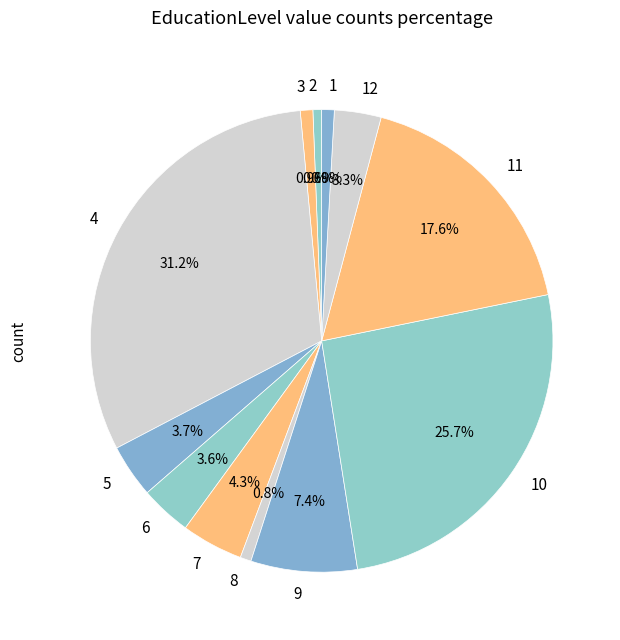

True or false: 12 accounts for 12% of the total.

False